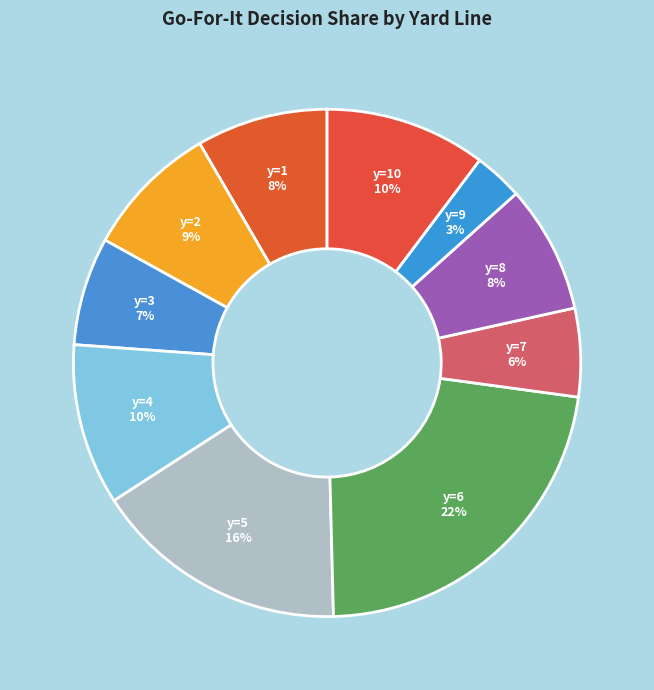

Count the number of slices in the pie.

10